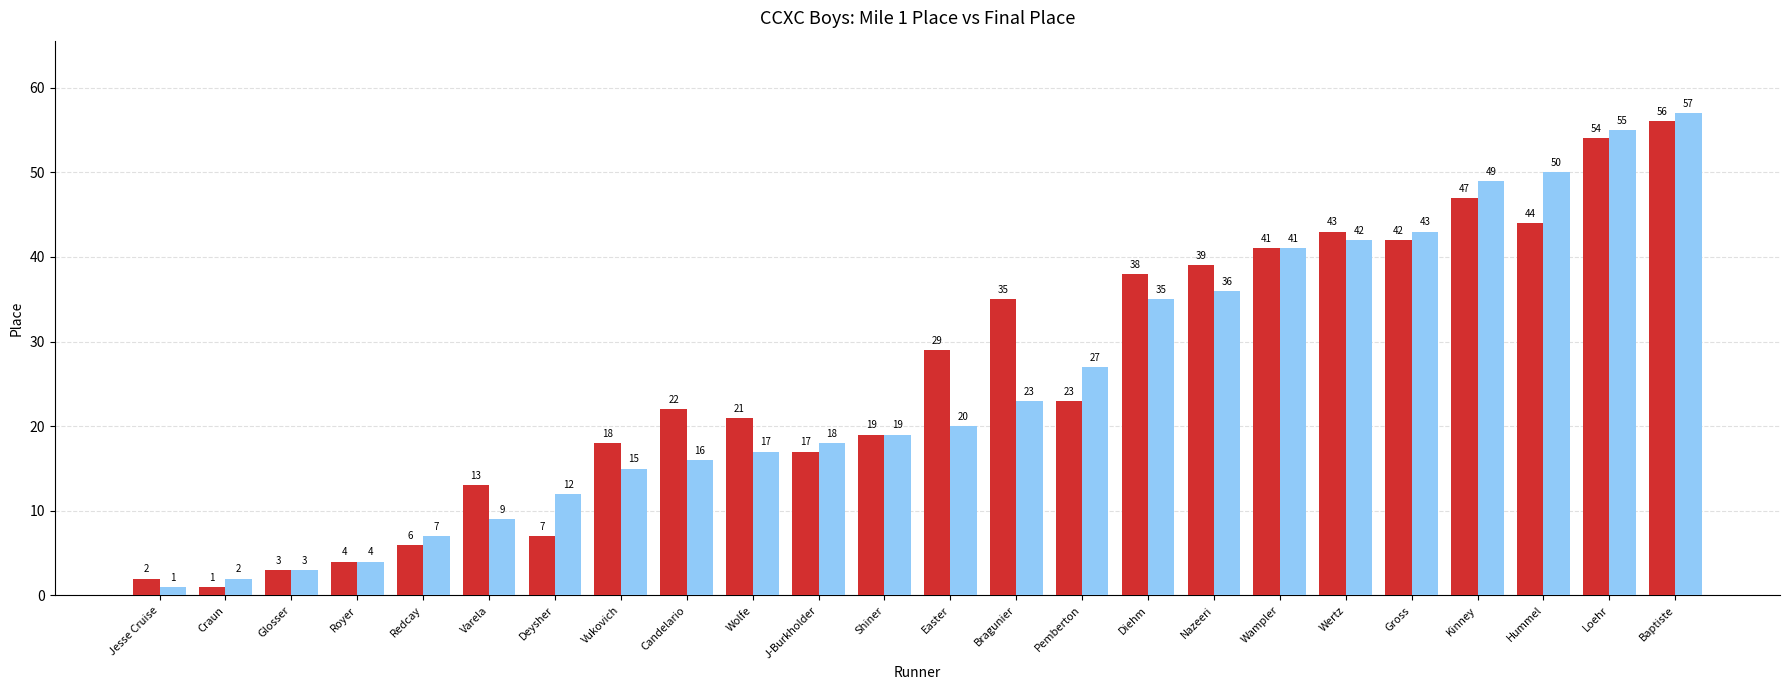

Rank the series by their average value, from highest to lowest.

Mile 1 Place, Final Place